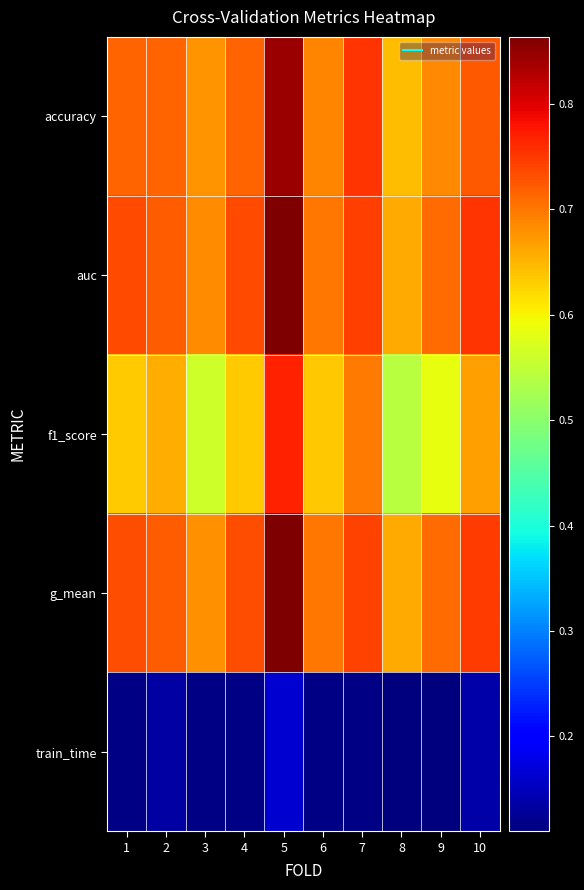

Which category has the highest value across all series?

5